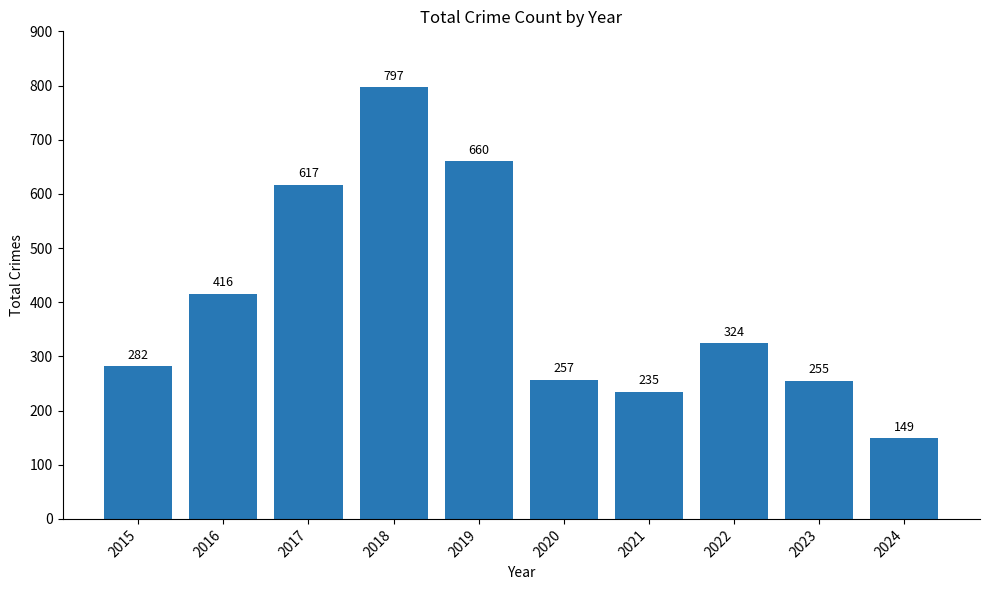

What is the value of the 6th bar from the left?

257